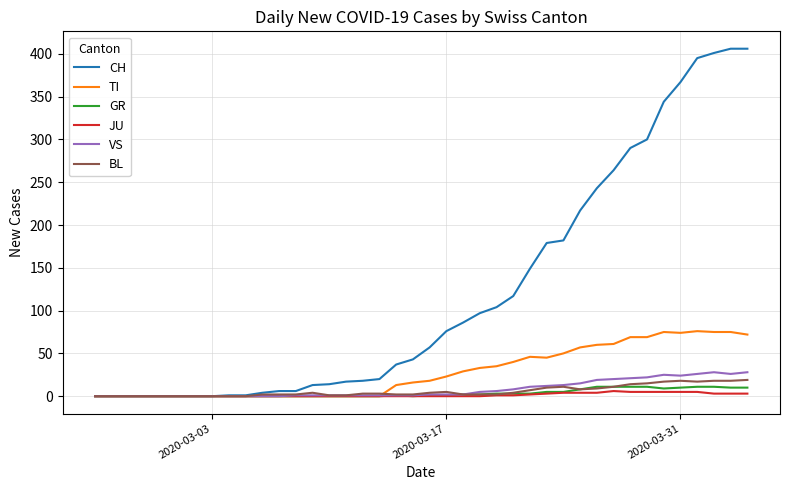

Which series has the largest range (max minus min)?

CH